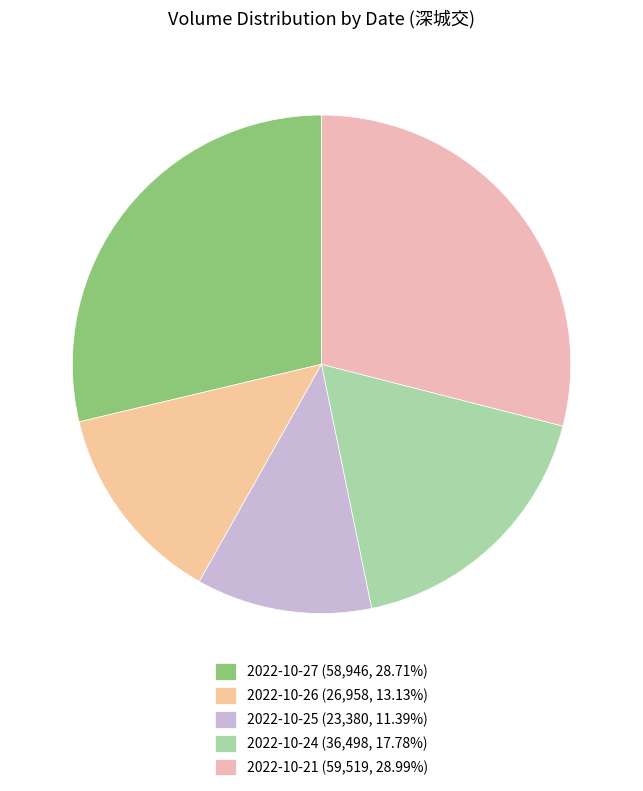

What is the ratio of the value at 2022-10-26 to the value at 2022-10-27?

0.5